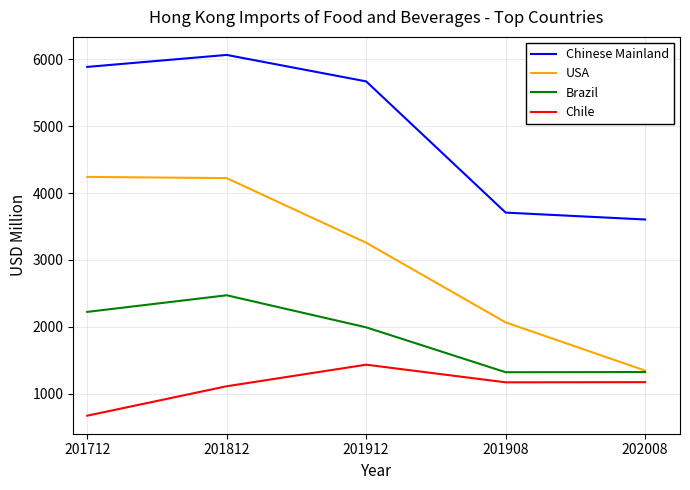

Which series has the largest range (max minus min)?

USA